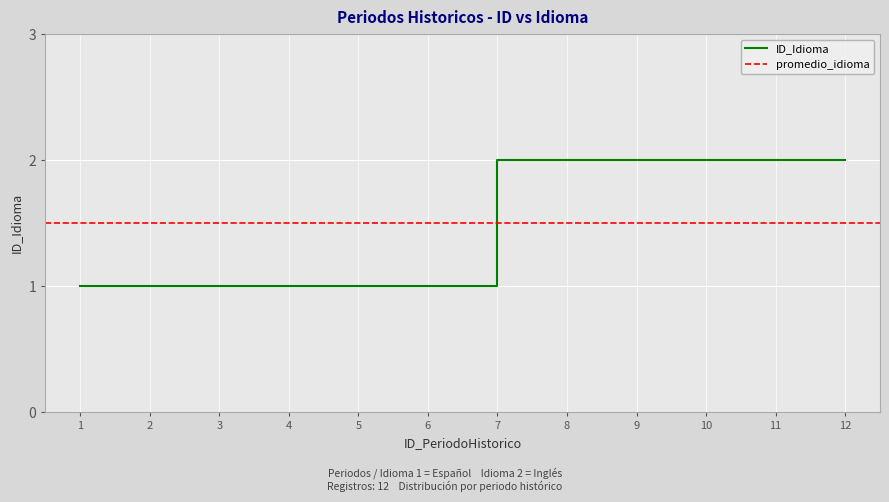

At which label is the value closest to 1?

1